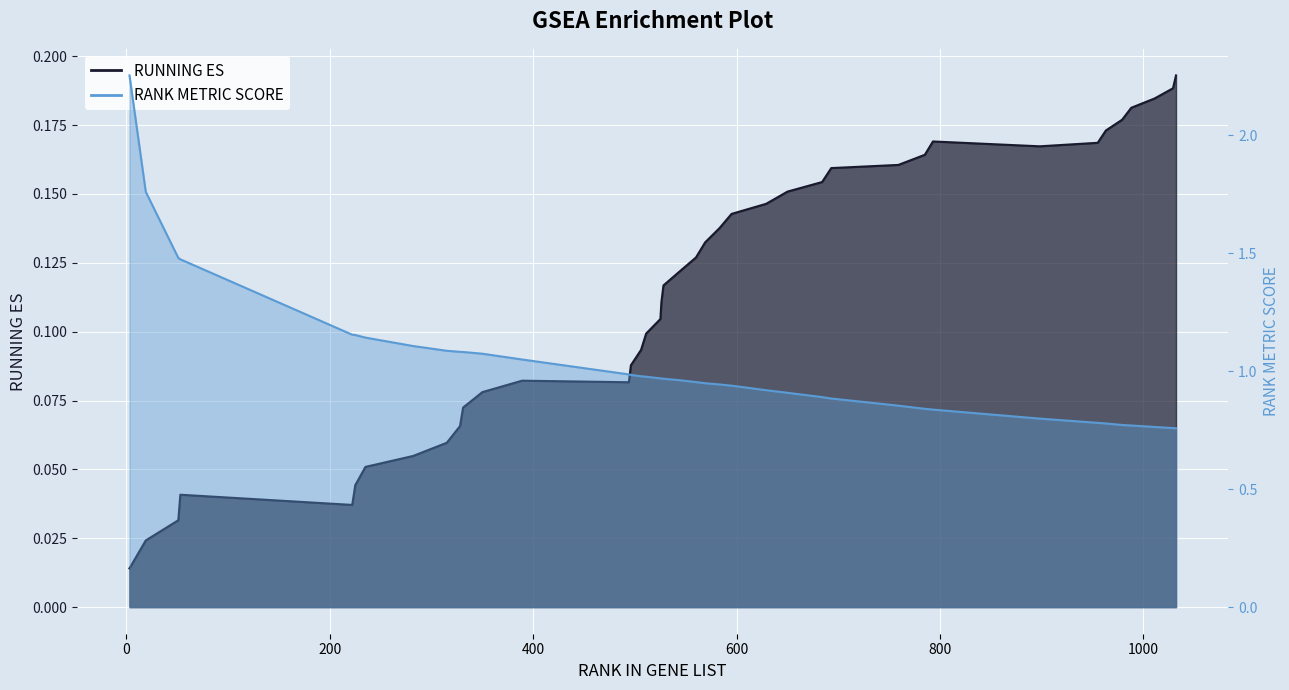

Rank the series at 315 from lowest to highest value.

RUNNING ES, RANK METRIC SCORE